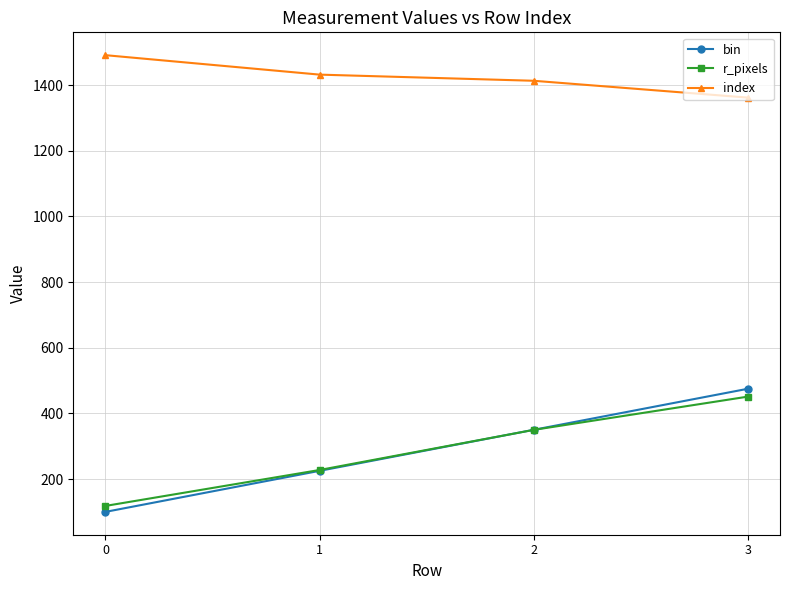

Does the chart display data point markers on the line(s)?

Yes